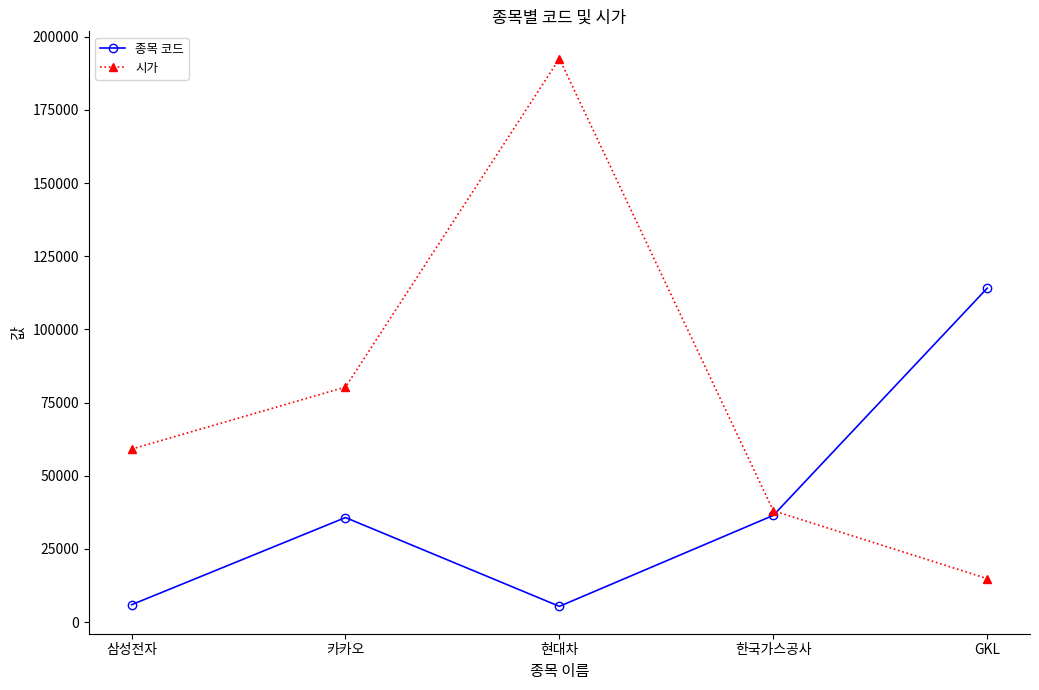

Read the 종목 코드 value at 카카오.

35720